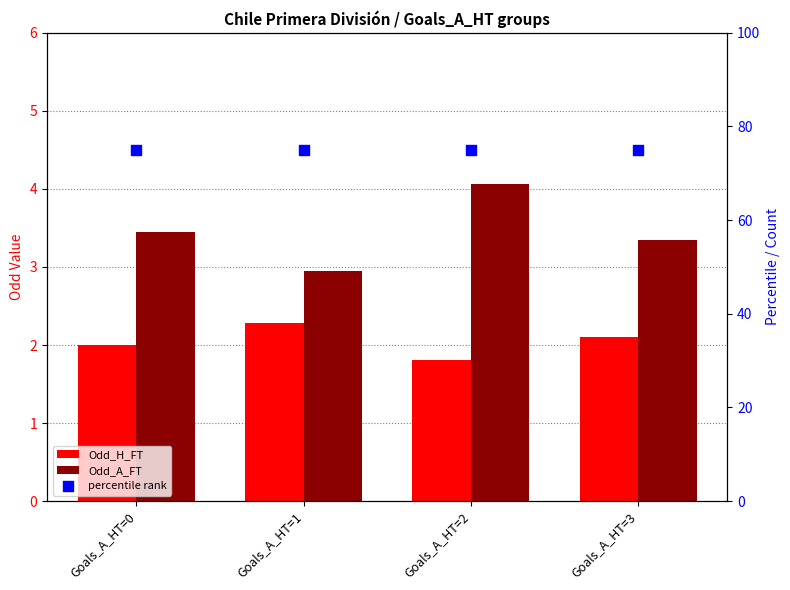

Which series has the largest total across all categories?

percentile rank